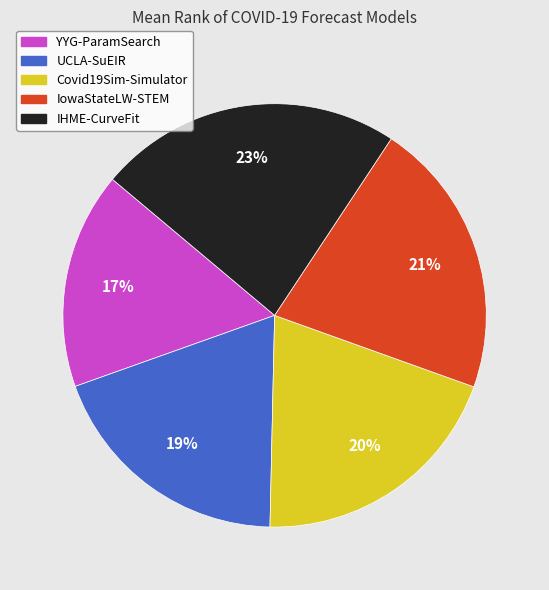

To the nearest percent, what portion does UCLA-SuEIR represent?

19%